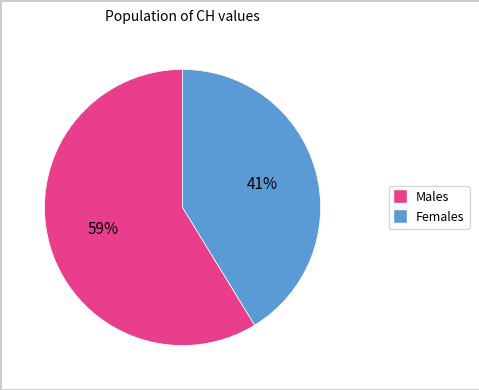

To the nearest percent, what is the average slice percentage?

50%